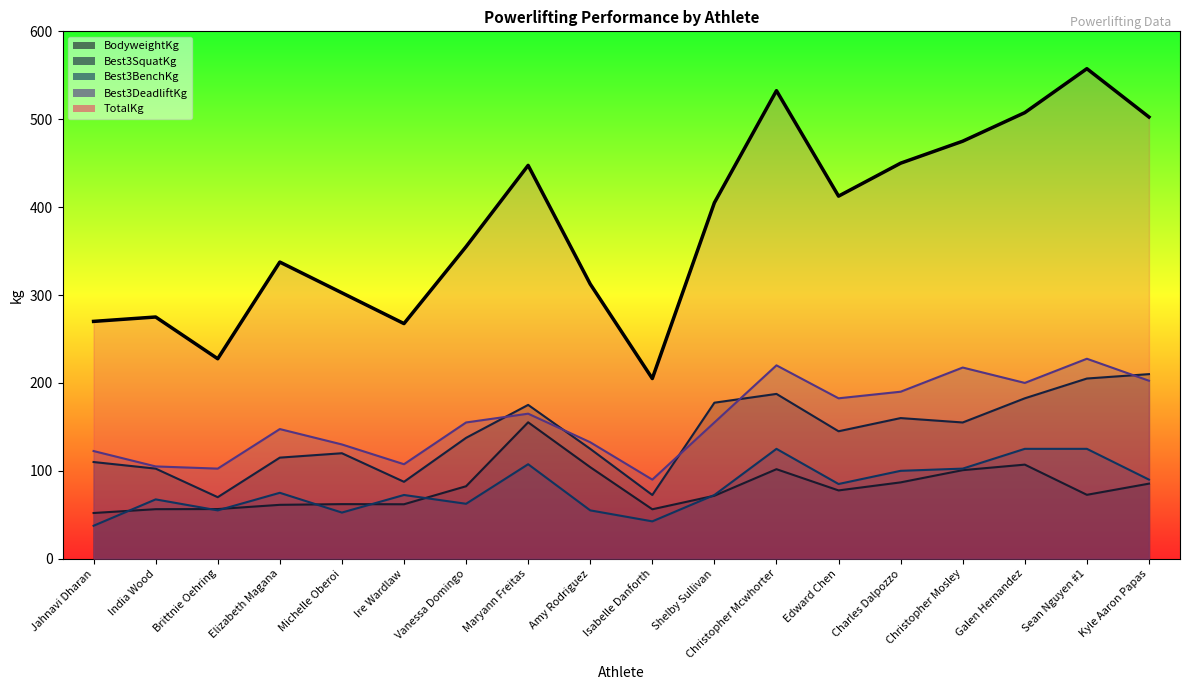

Which category has the highest value across all series?

Sean Nguyen #1